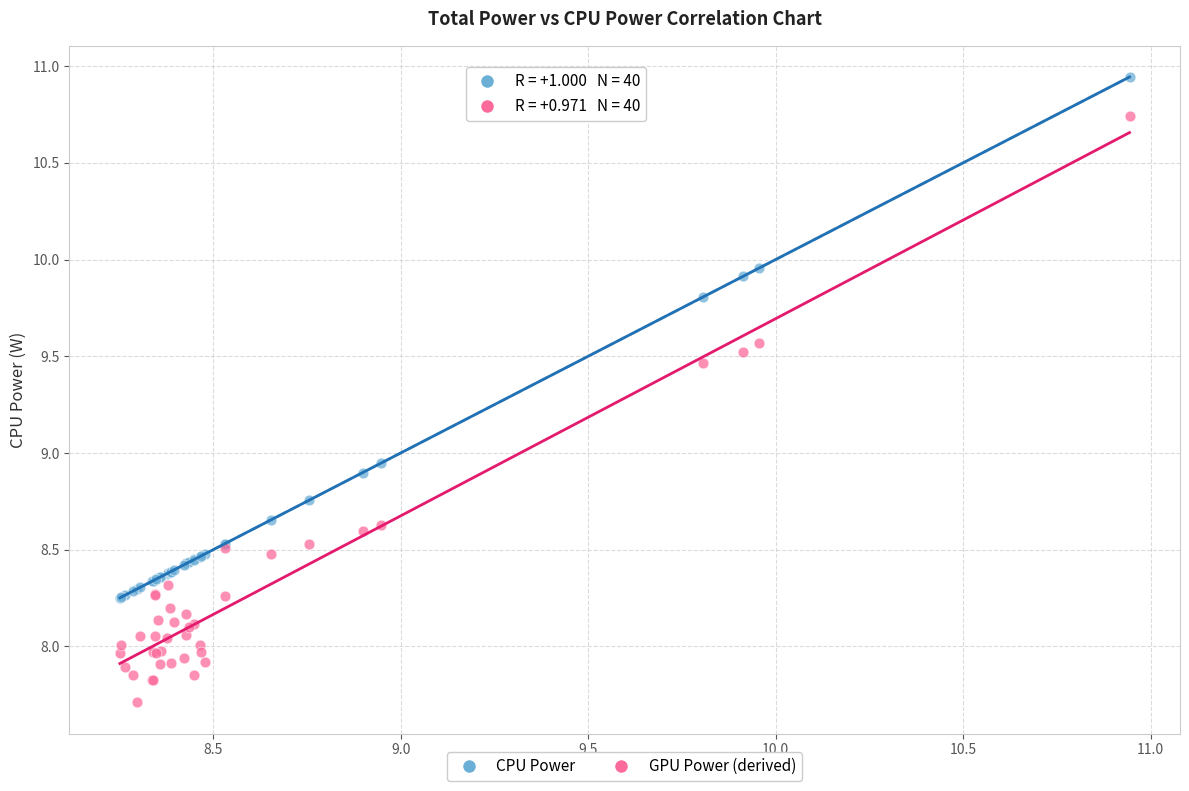

Which series contains the highest Y value?

CPU Power